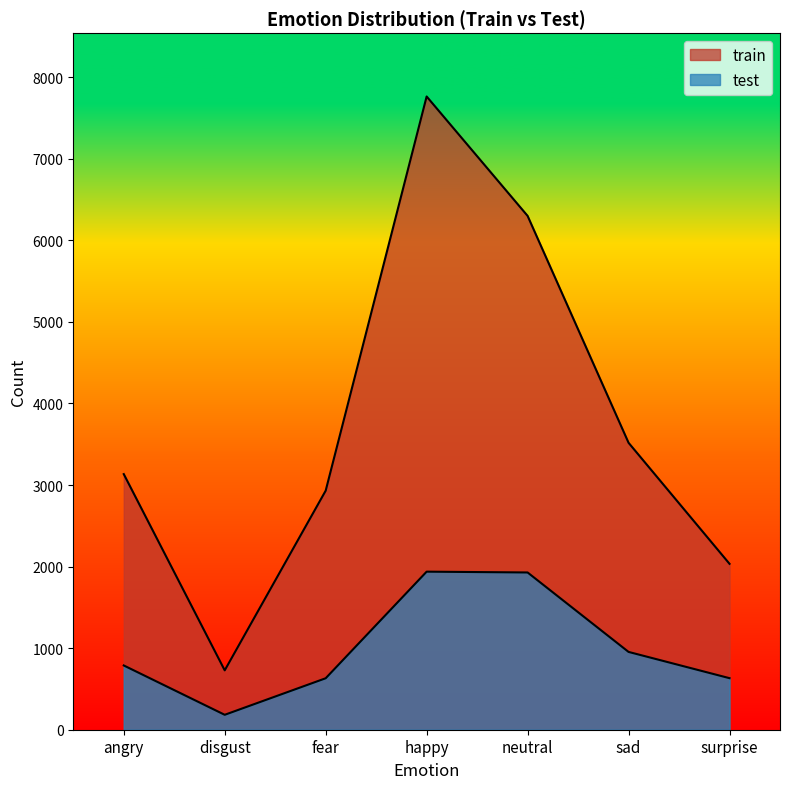

Reading left to right, extract all data points from this chart.

train: angry=3134	disgust=728	fear=2931	happy=7764	neutral=6300	sad=3518	surprise=2034
test: angry=788	disgust=183	fear=631	happy=1938	neutral=1928	sad=954	surprise=632